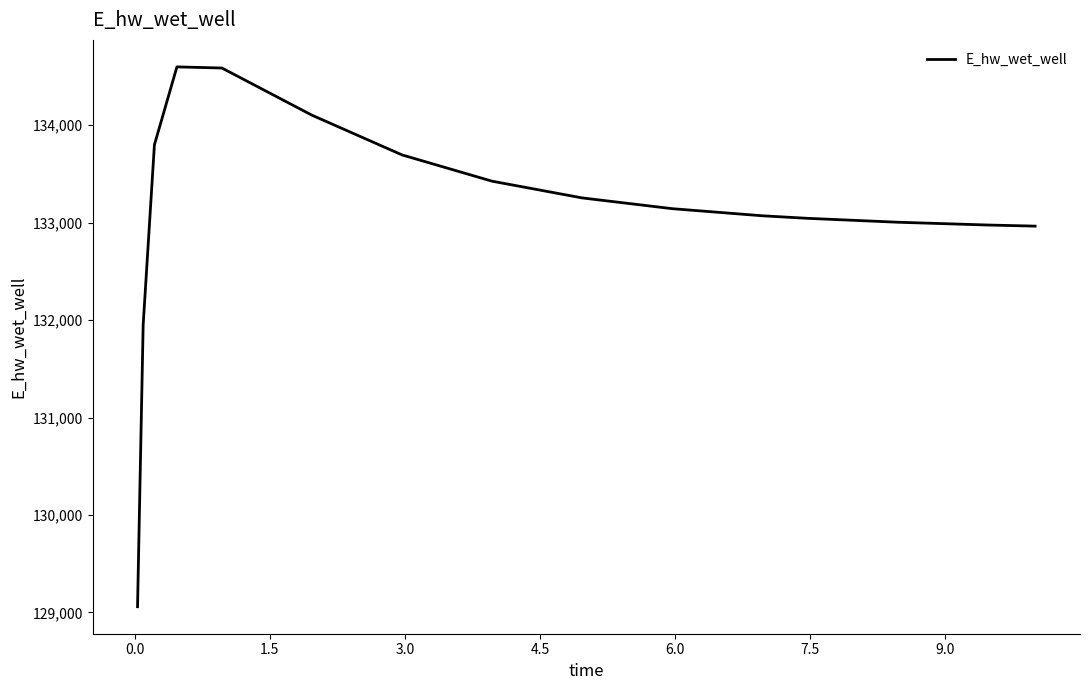

What is the smallest value displayed?

129059.2